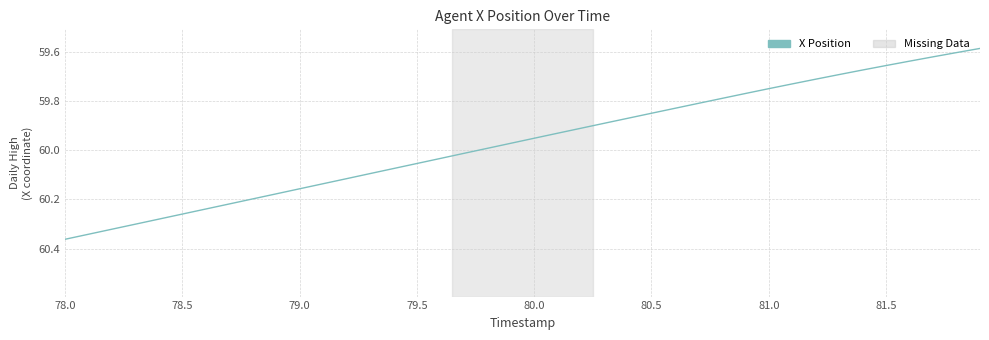

How many lines are shown in the chart?

1